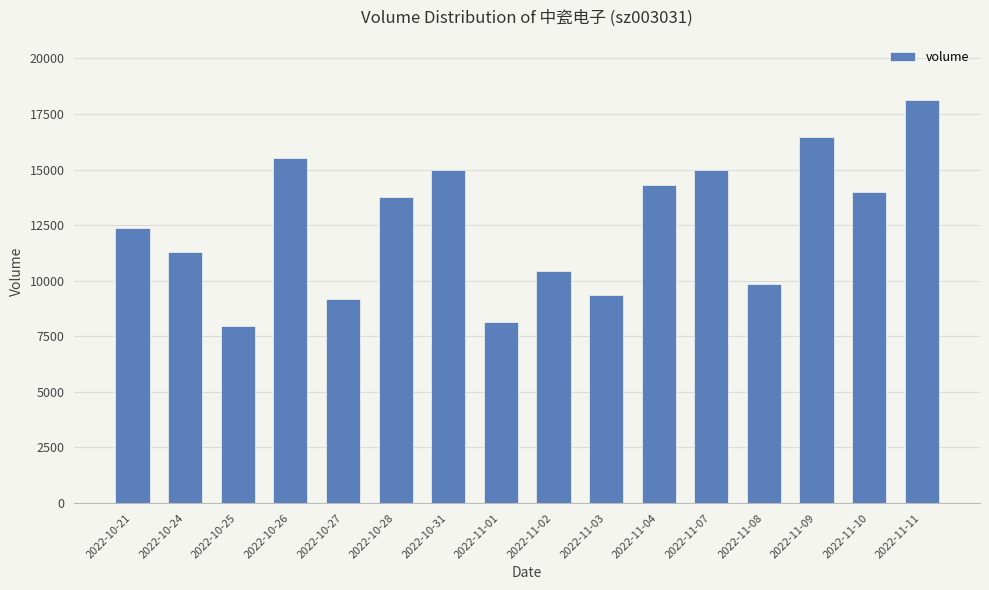

What is the difference between the values at 2022-11-03 and 2022-10-28?

4420